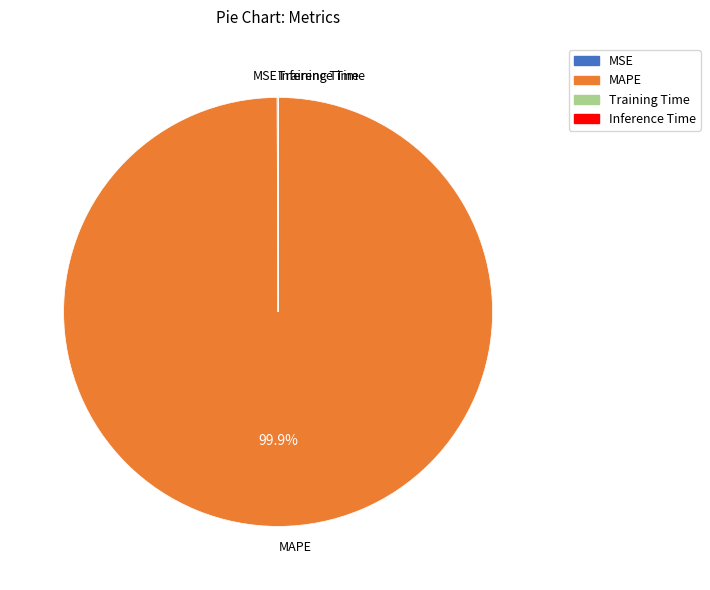

Is there a majority slice in this chart?

Yes